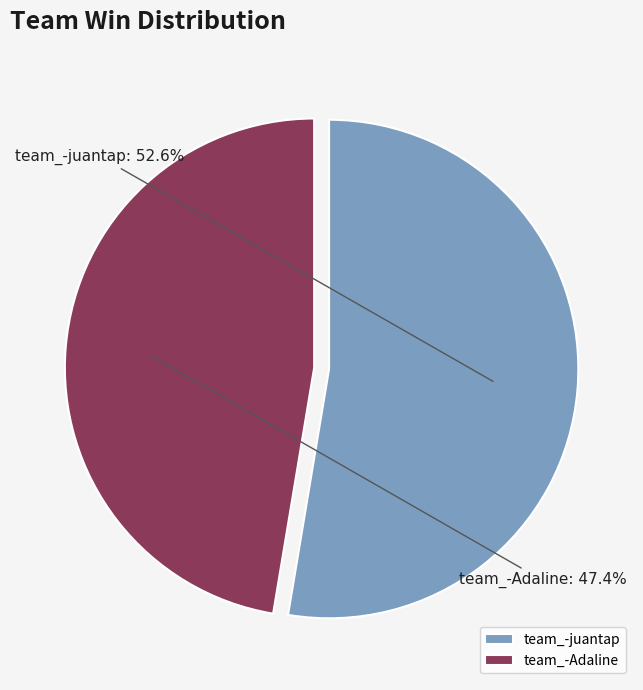

What is the smallest slice in the pie chart?

team_-Adaline